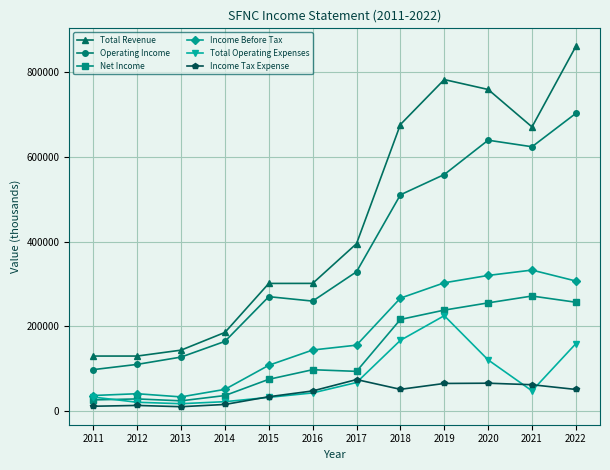

True or false: Total Operating Expenses has more than 2 interior local peaks.

False